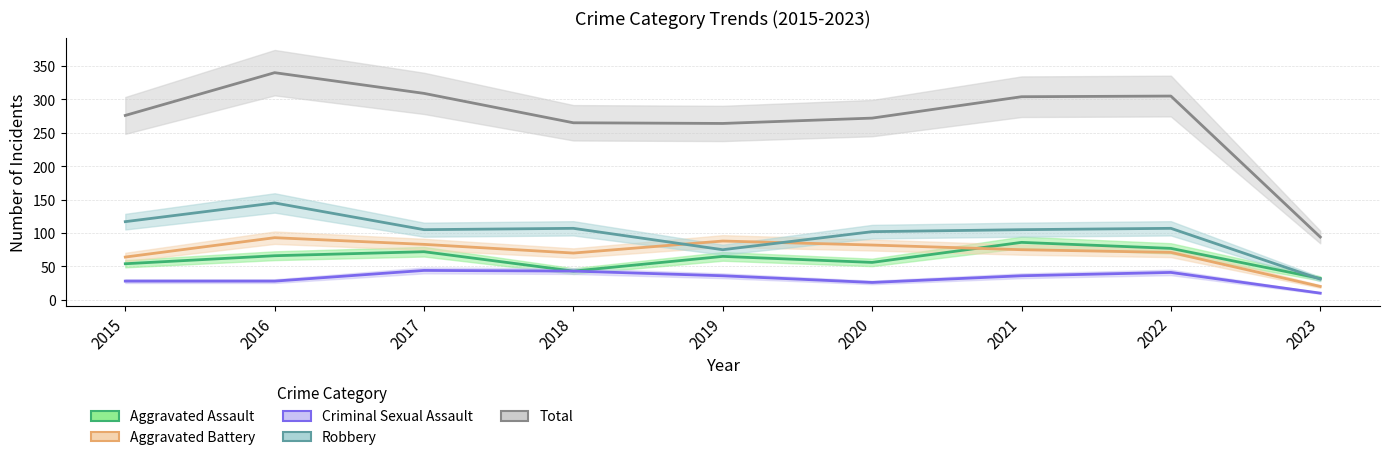

The Aggravated Assault series shows 32 at 2023. True or false?

True